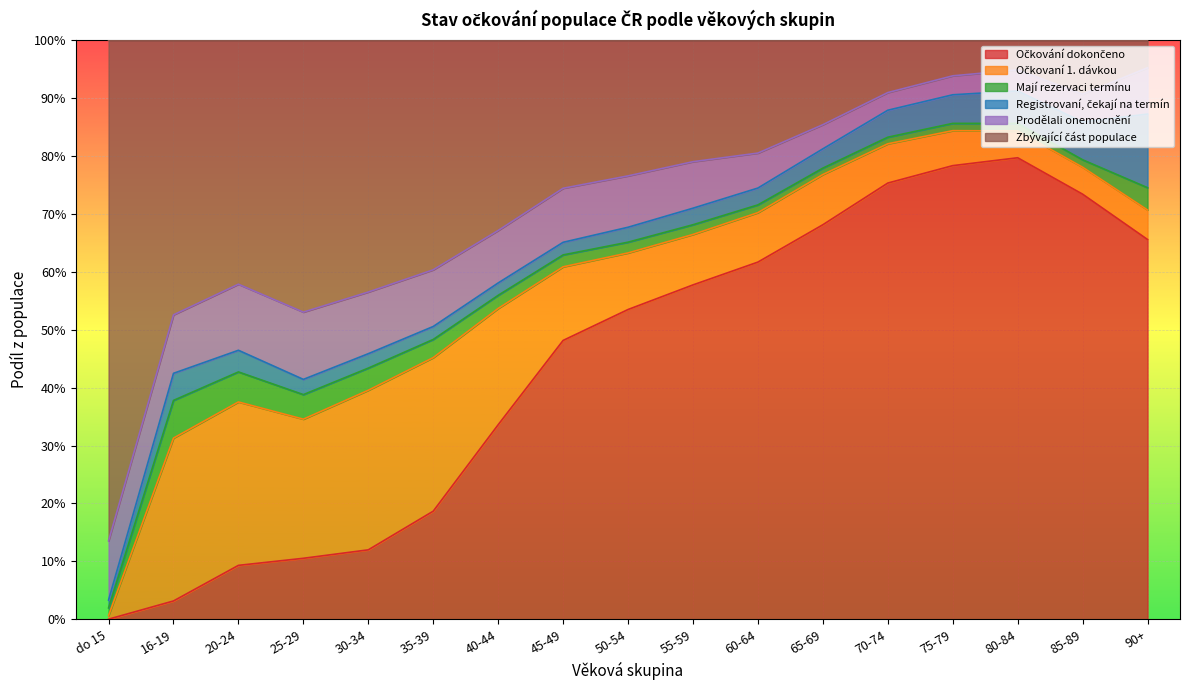

At which category does Zbývající část populace reach its first local peak?

25-29